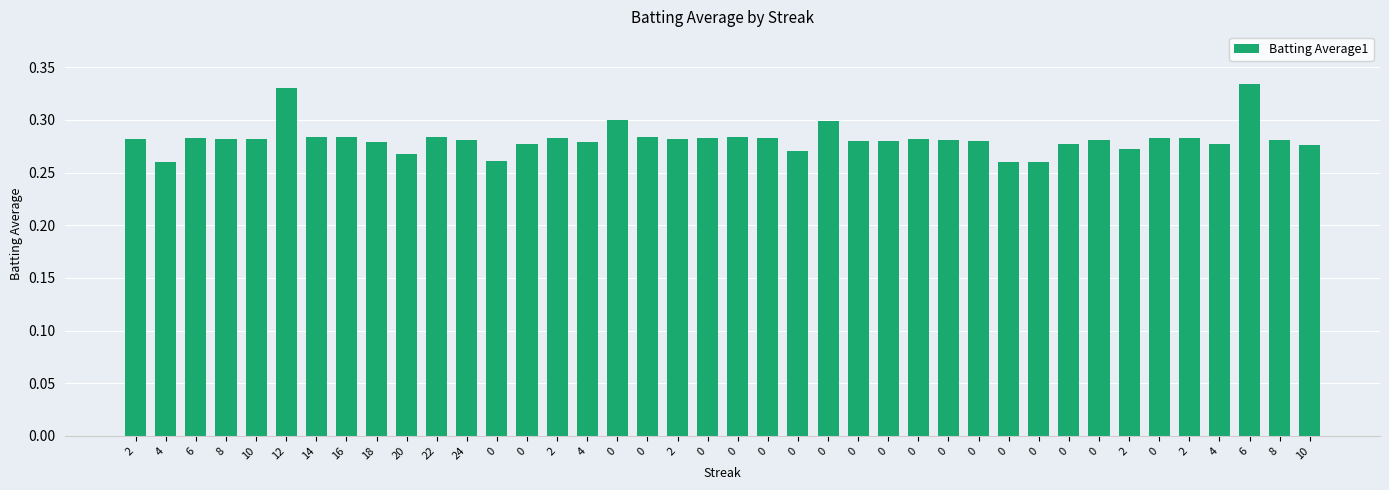

How many bars are there in total?

40